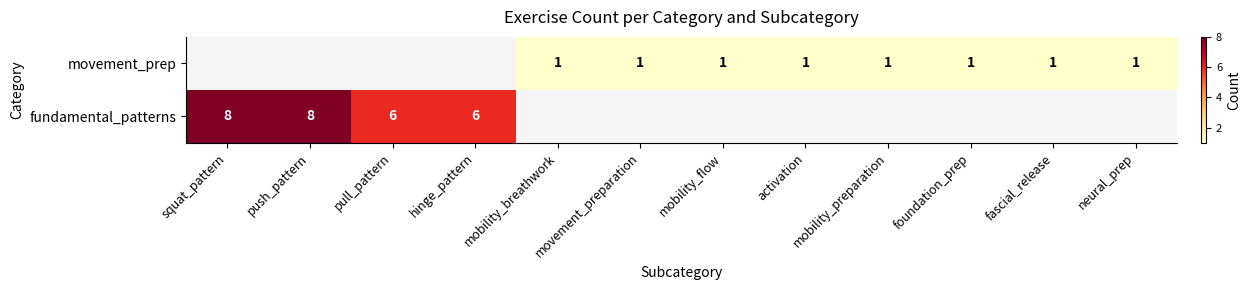

True or false: movement_prep has a value of 1 at activation.

True